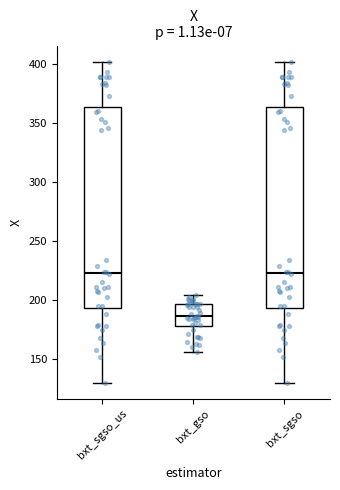

Reading left to right, transcribe this box plot: for each box, give where its median line is, the range the box spans, and where its two whiskers end, as read against the y-axis. The values are not printed on the chart, so give them approximately, as read against the axis.

bxt_sgso_us: median 225, box 195 to 365, whiskers 130 to 400
bxt_gso: median 185, box 180 to 195, whiskers 155 to 205
bxt_sgso: median 225, box 195 to 365, whiskers 130 to 400